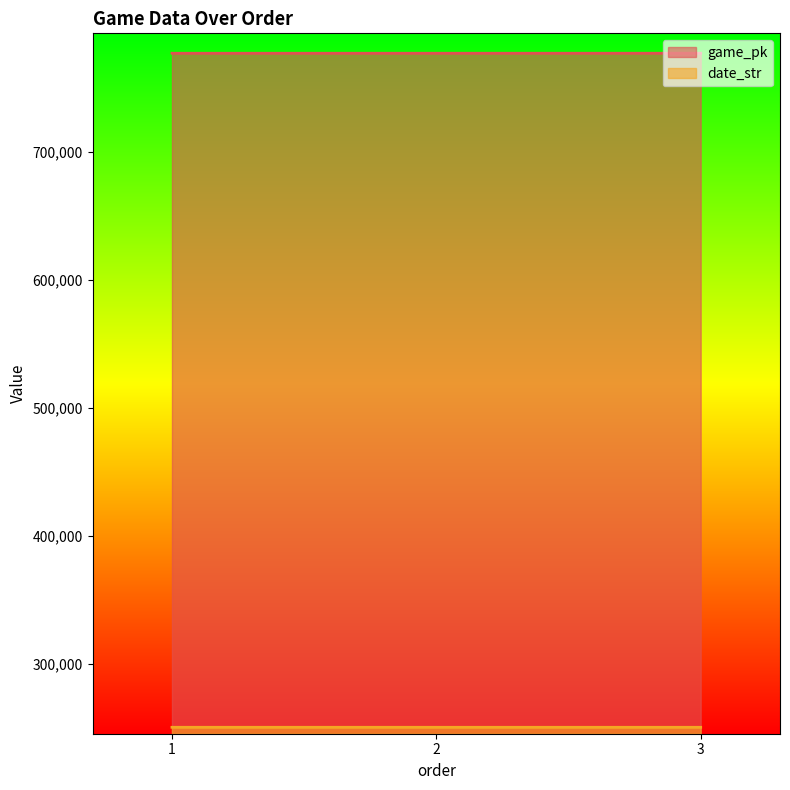

Which series changed the most between 1 and 3?

game_pk